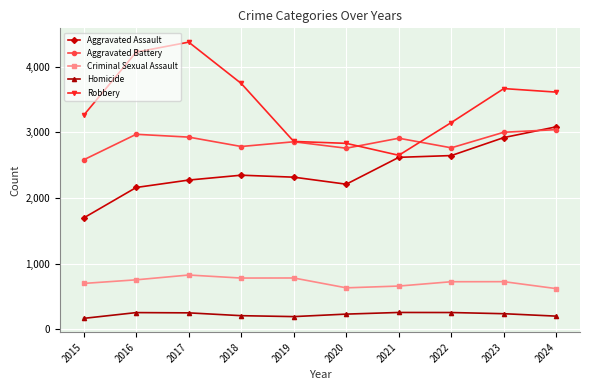

Between 2020 and 2022, which series saw the biggest shift?

Aggravated Assault